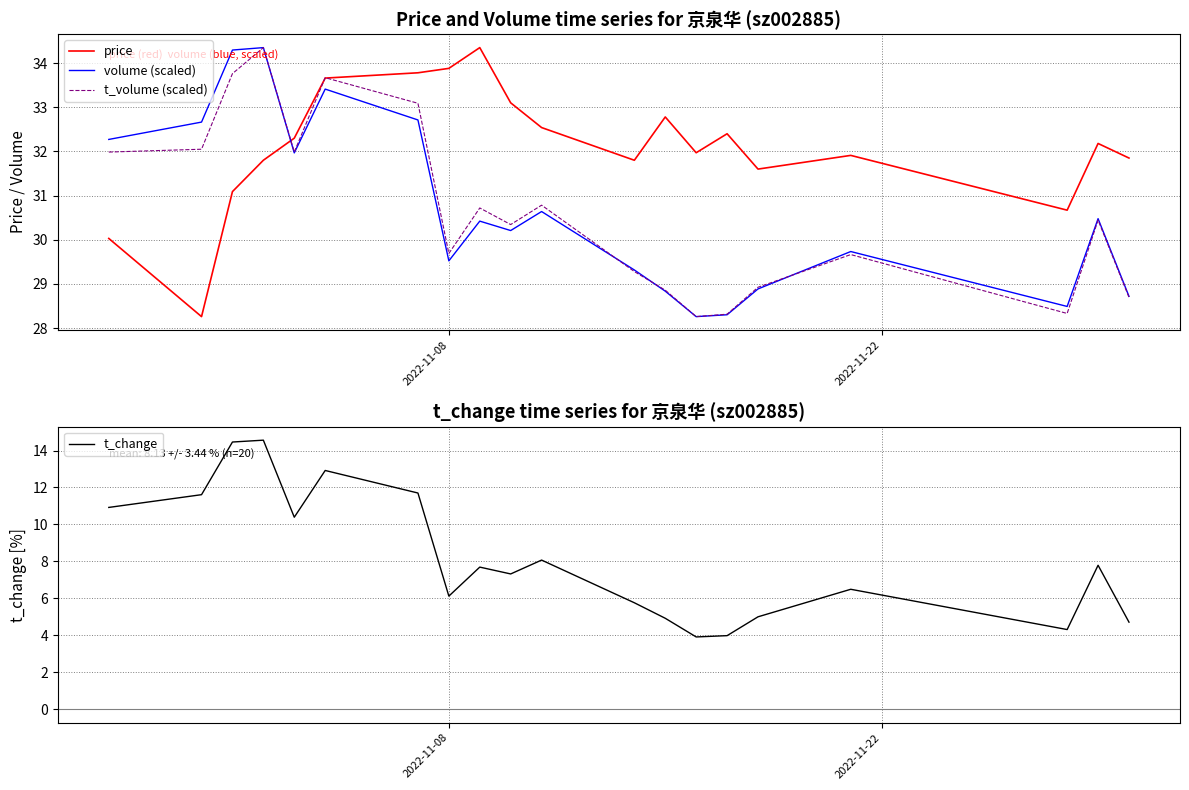

True or false: t_volume (scaled) has more than 1 points higher than both neighbors.

True